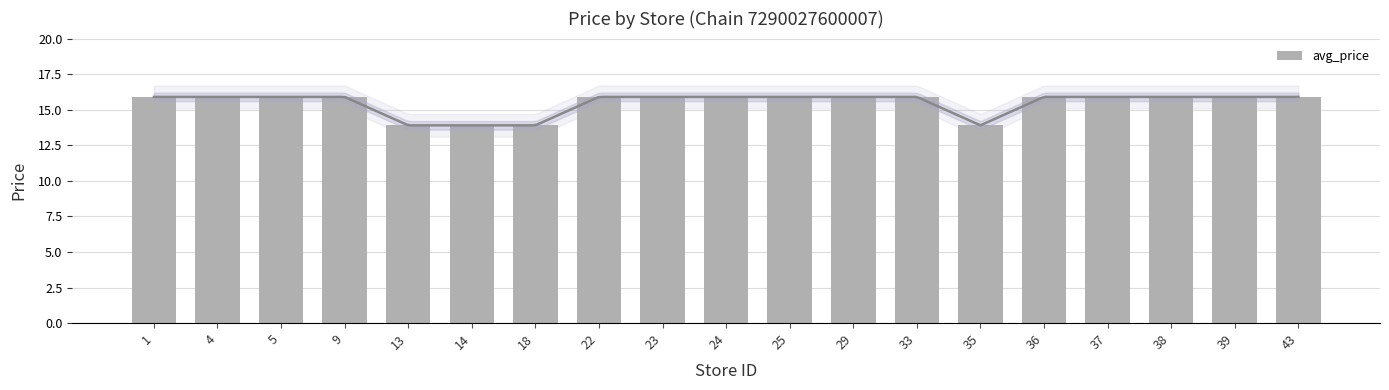

At which category does the chart reach its peak across all series?

1